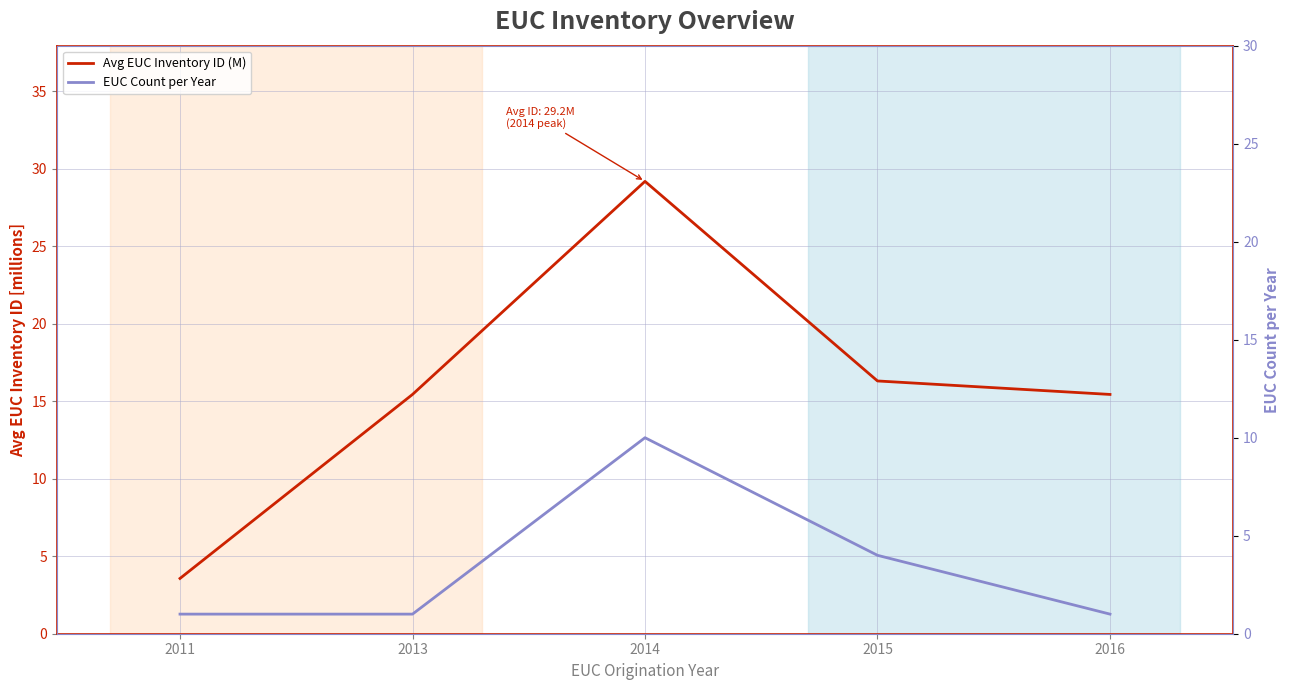

Which series has the largest range (max minus min)?

Avg EUC Inventory ID (M)